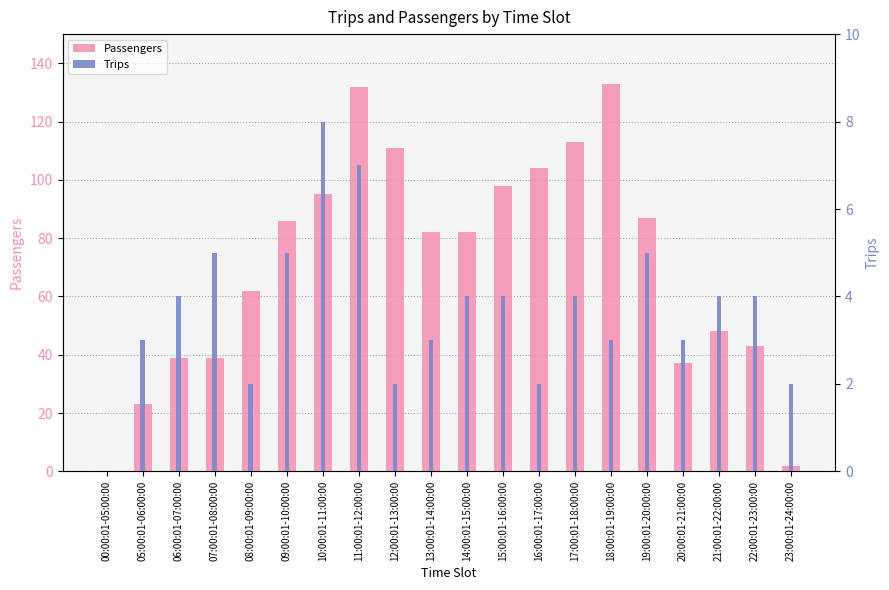

What is the highest value of the Trips series?

8